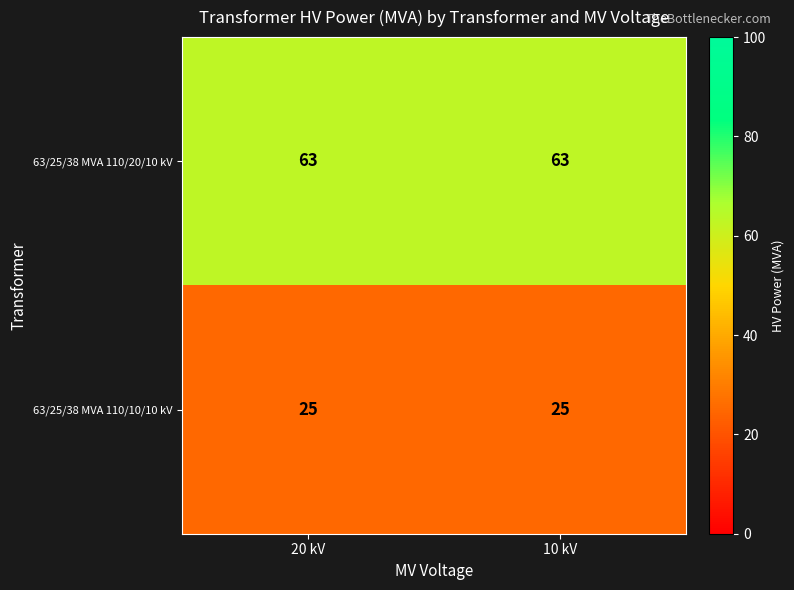

What is the minimum value shown in the chart?

25